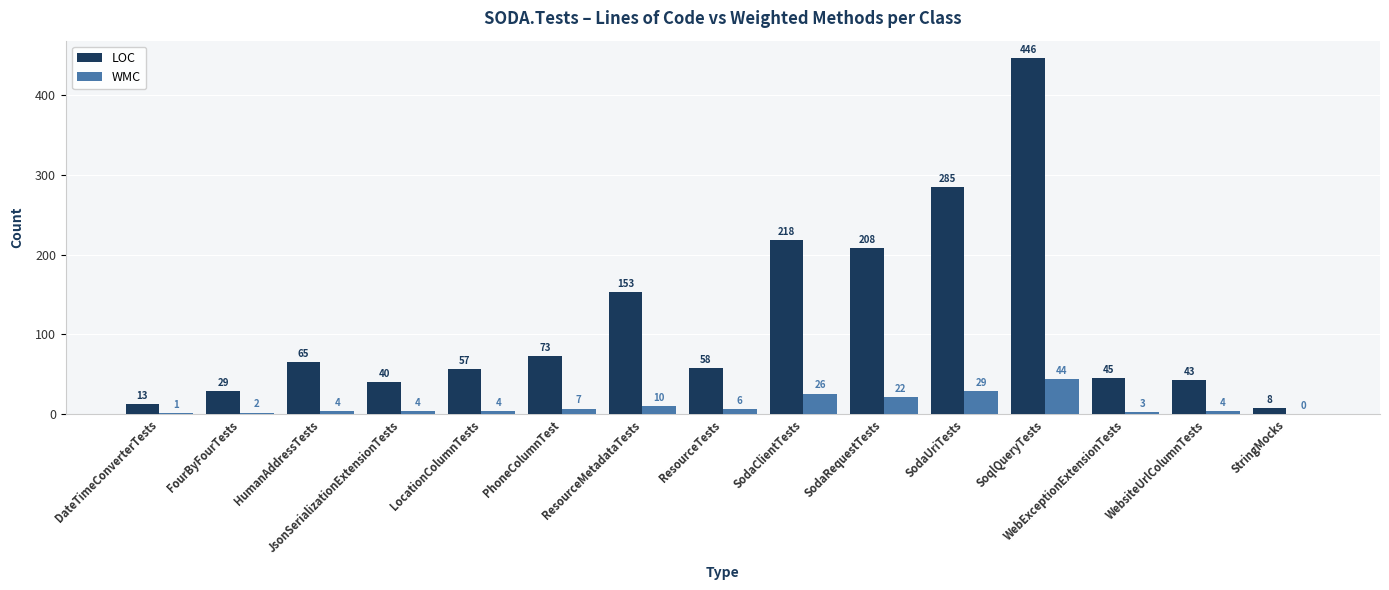

Reading left to right, list all the values displayed in this chart.

LOC: DateTimeConverterTests=13	FourByFourTests=29	HumanAddressTests=65	JsonSerializationExtensionTests=40	LocationColumnTests=57	PhoneColumnTest=73	ResourceMetadataTests=153	ResourceTests=58	SodaClientTests=218	SodaRequestTests=208	SodaUriTests=285	SoqlQueryTests=446	WebExceptionExtensionTests=45	WebsiteUrlColumnTests=43	StringMocks=8
WMC: DateTimeConverterTests=1	FourByFourTests=2	HumanAddressTests=4	JsonSerializationExtensionTests=4	LocationColumnTests=4	PhoneColumnTest=7	ResourceMetadataTests=10	ResourceTests=6	SodaClientTests=26	SodaRequestTests=22	SodaUriTests=29	SoqlQueryTests=44	WebExceptionExtensionTests=3	WebsiteUrlColumnTests=4	StringMocks=0